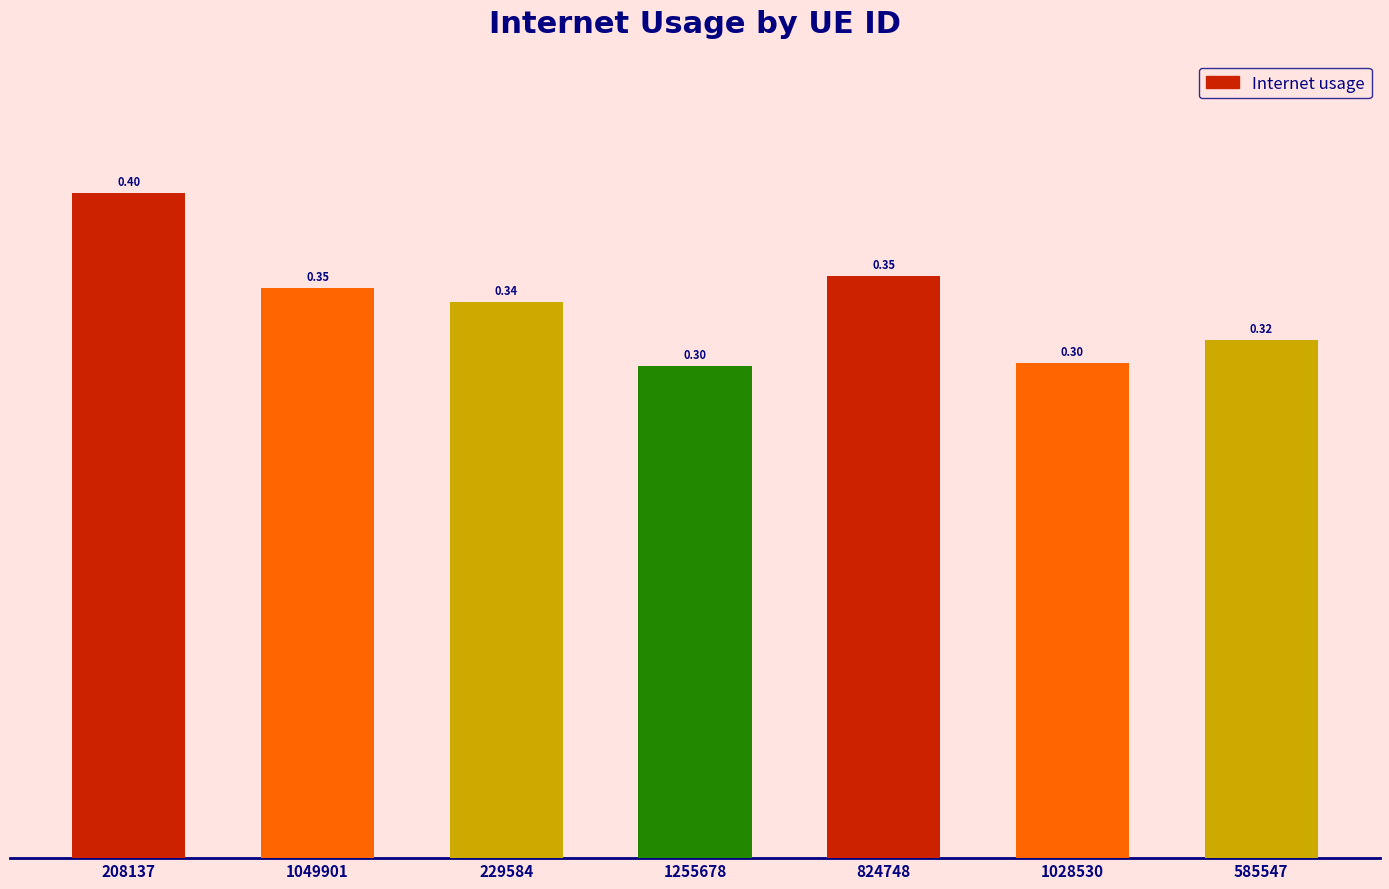

Which has a higher value, 1049901 or 585547?

1049901